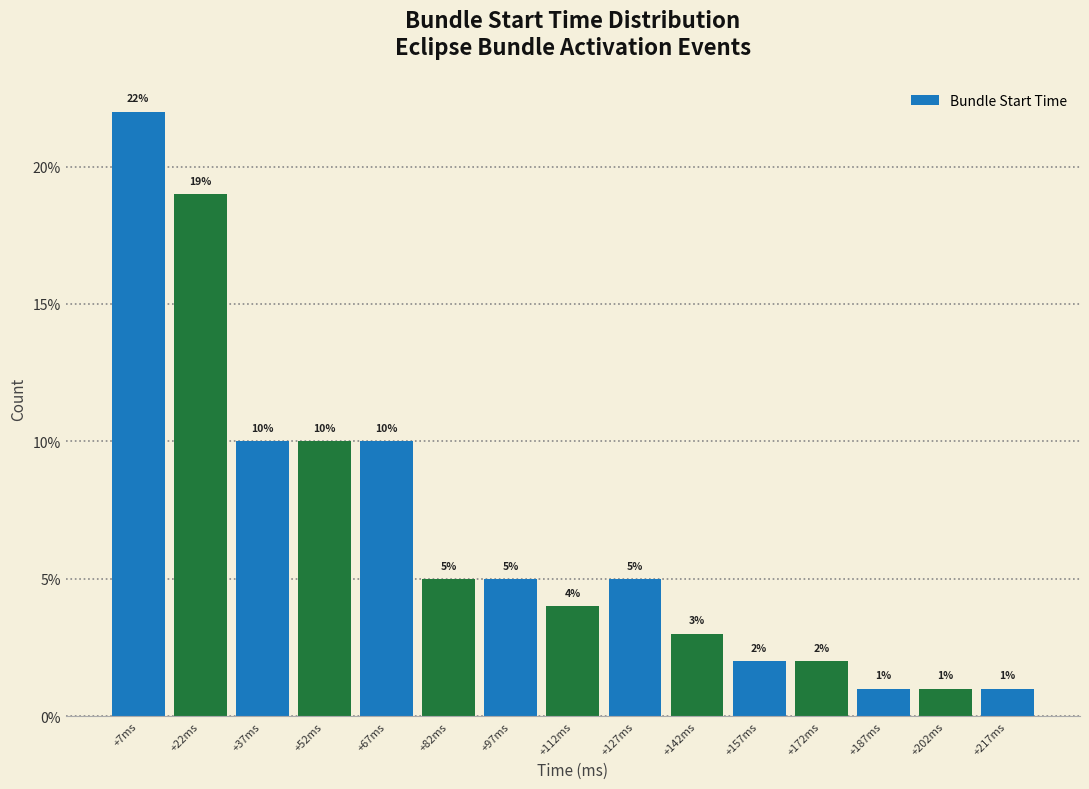

Which range on the x-axis has the tallest bar?

0 to 15